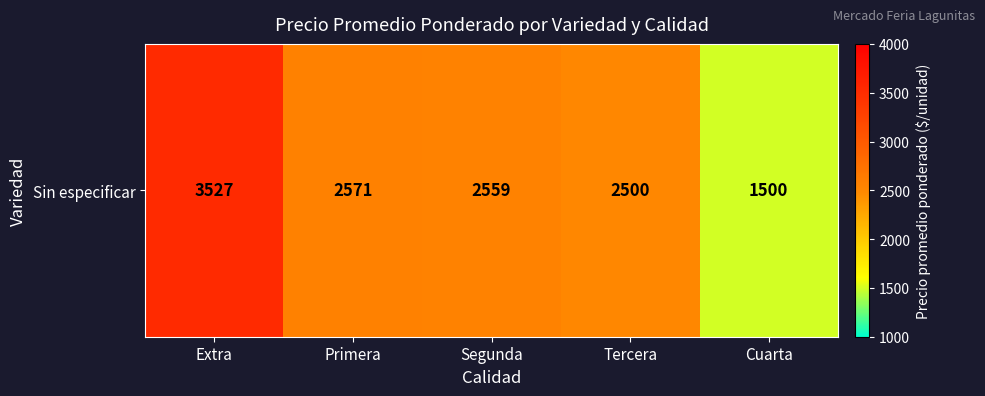

Reading left to right, transcribe all the data shown in this chart.

Extra=3527.3	Primera=2570.8	Segunda=2559.1	Tercera=2500.0	Cuarta=1500.0